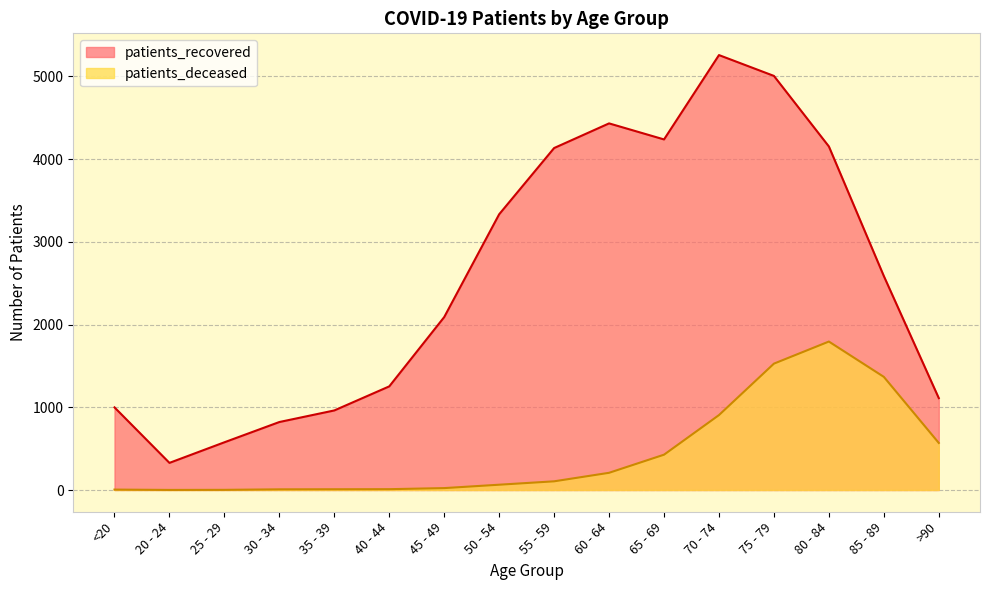

What is the value of the patients_recovered point at the 1st from the left?

999